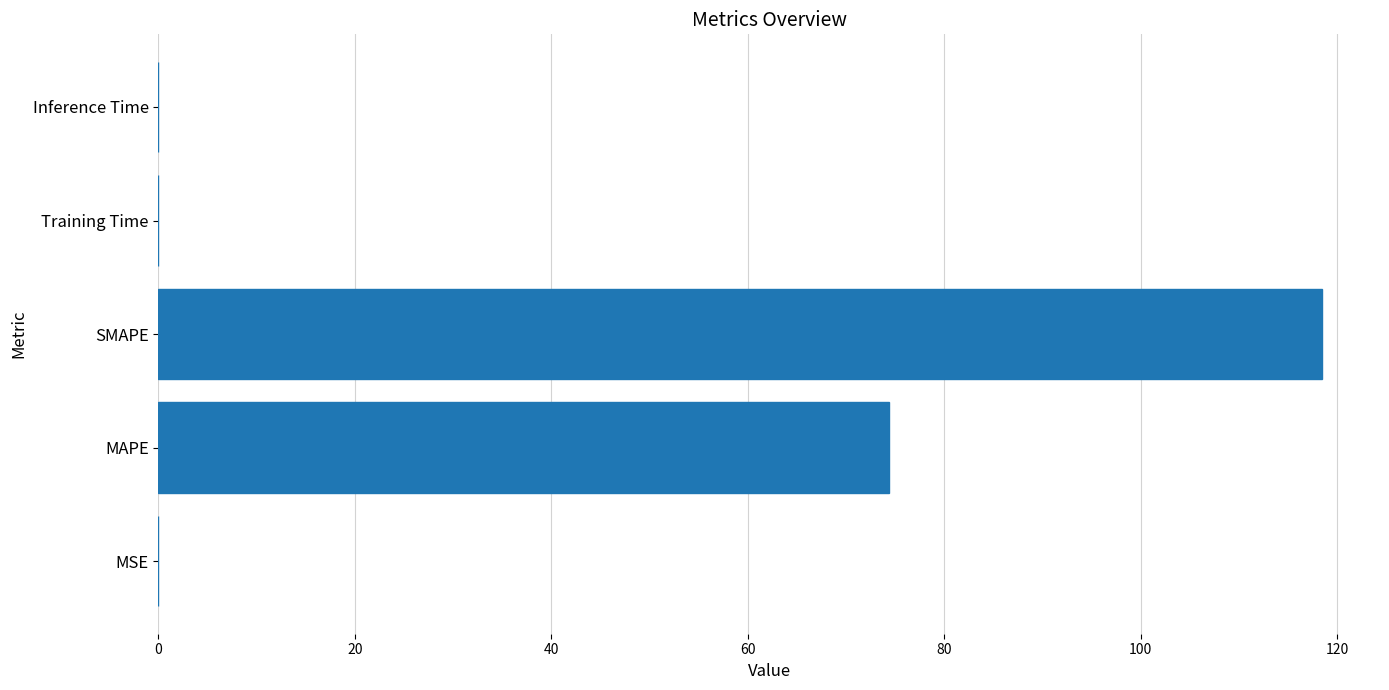

What value does the data have at MAPE?

74.4